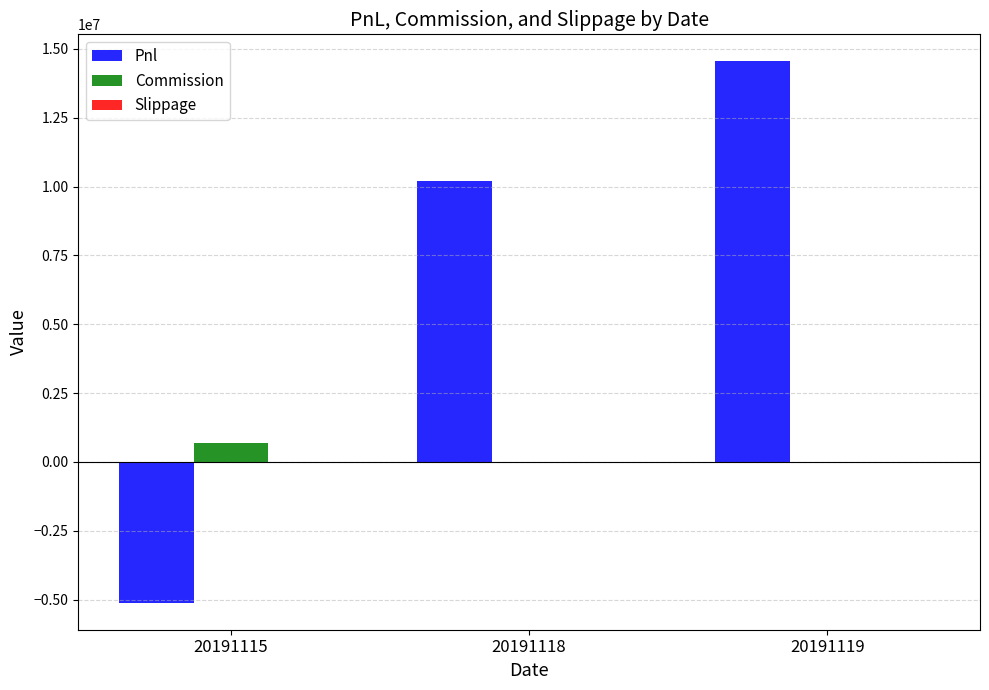

Read the Pnl value at 20191115.

-5113019.3